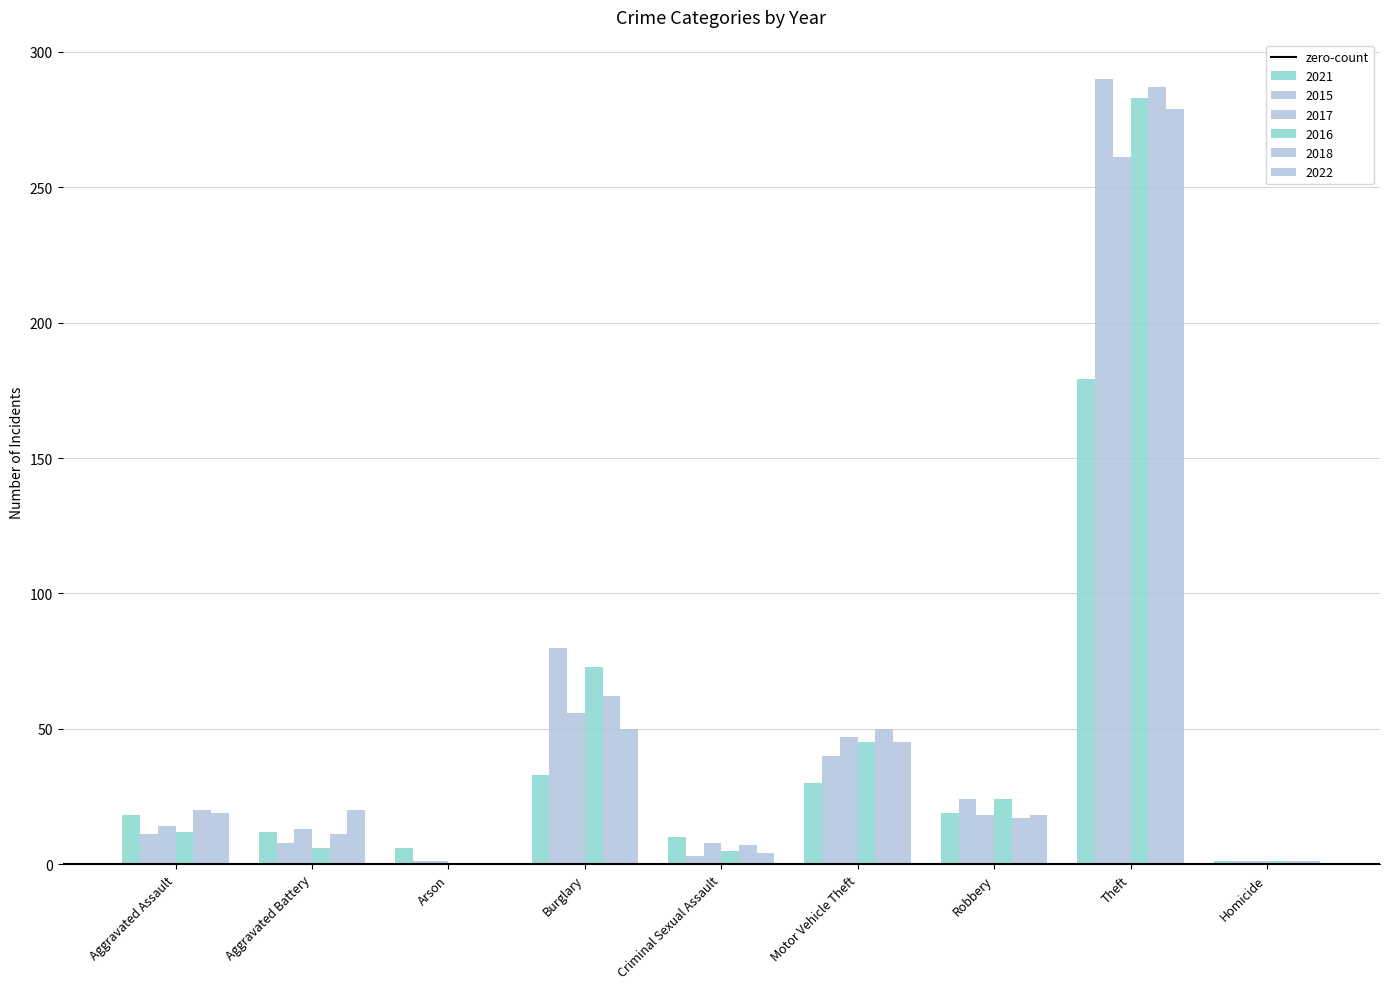

Reading left to right, list all the values displayed in this chart.

2021: Aggravated Assault=18	Aggravated Battery=12	Arson=6	Burglary=33	Criminal Sexual Assault=10	Motor Vehicle Theft=30	Robbery=19	Theft=179	Homicide=1
2015: Aggravated Assault=11	Aggravated Battery=8	Arson=1	Burglary=80	Criminal Sexual Assault=3	Motor Vehicle Theft=40	Robbery=24	Theft=290	Homicide=1
2017: Aggravated Assault=14	Aggravated Battery=13	Arson=1	Burglary=56	Criminal Sexual Assault=8	Motor Vehicle Theft=47	Robbery=18	Theft=261	Homicide=1
2016: Aggravated Assault=12	Aggravated Battery=6	Arson=0	Burglary=73	Criminal Sexual Assault=5	Motor Vehicle Theft=45	Robbery=24	Theft=283	Homicide=1
2018: Aggravated Assault=20	Aggravated Battery=11	Arson=0	Burglary=62	Criminal Sexual Assault=7	Motor Vehicle Theft=50	Robbery=17	Theft=287	Homicide=1
2022: Aggravated Assault=19	Aggravated Battery=20	Arson=0	Burglary=50	Criminal Sexual Assault=4	Motor Vehicle Theft=45	Robbery=18	Theft=279	Homicide=1